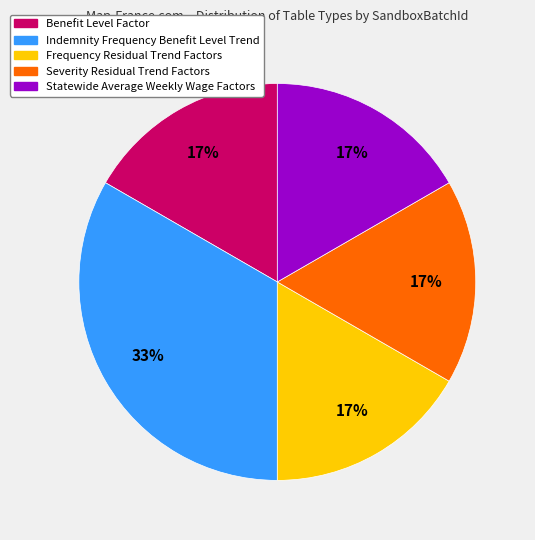

Is it true that Severity Residual Trend Factors is 17% of the pie?

True